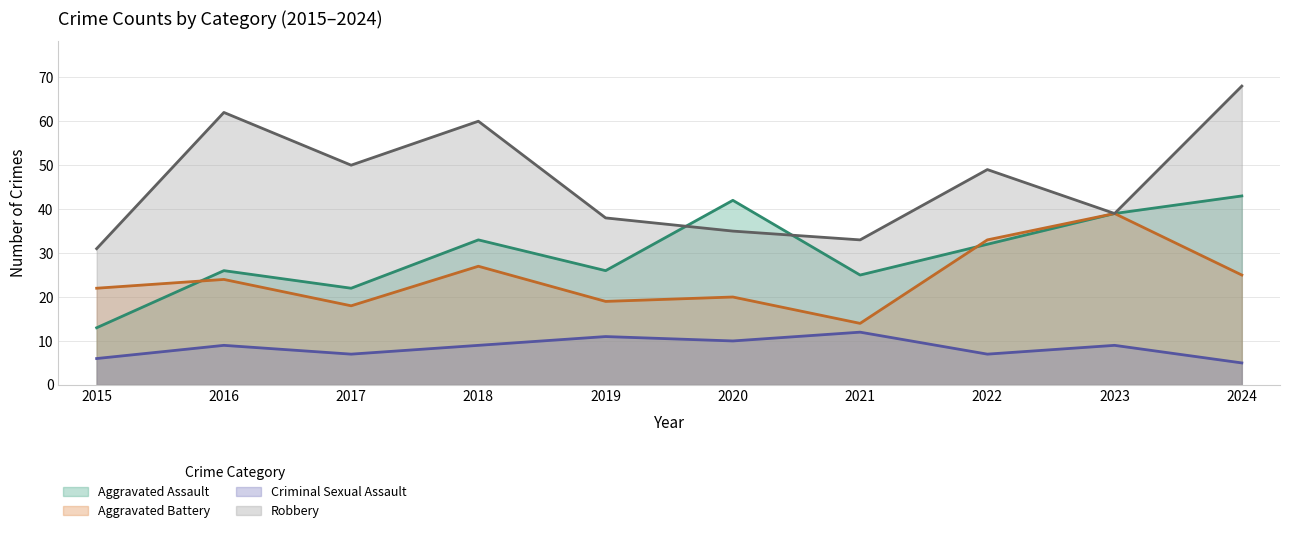

Rank the series by their maximum value, from lowest to highest.

Criminal Sexual Assault, Aggravated Battery, Aggravated Assault, Robbery